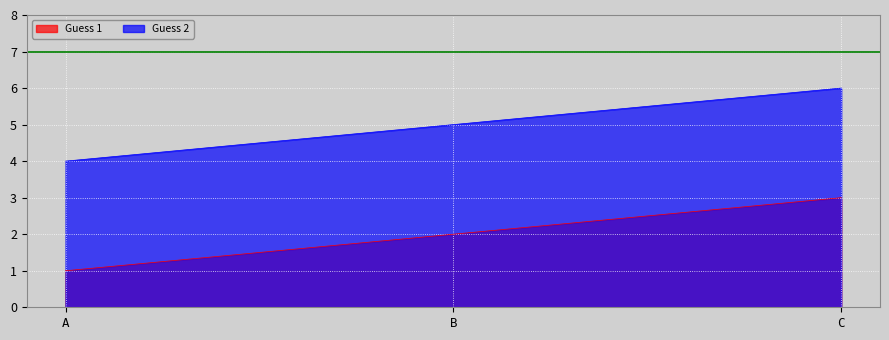

Where does the Guess 1 series first go above 2?

C